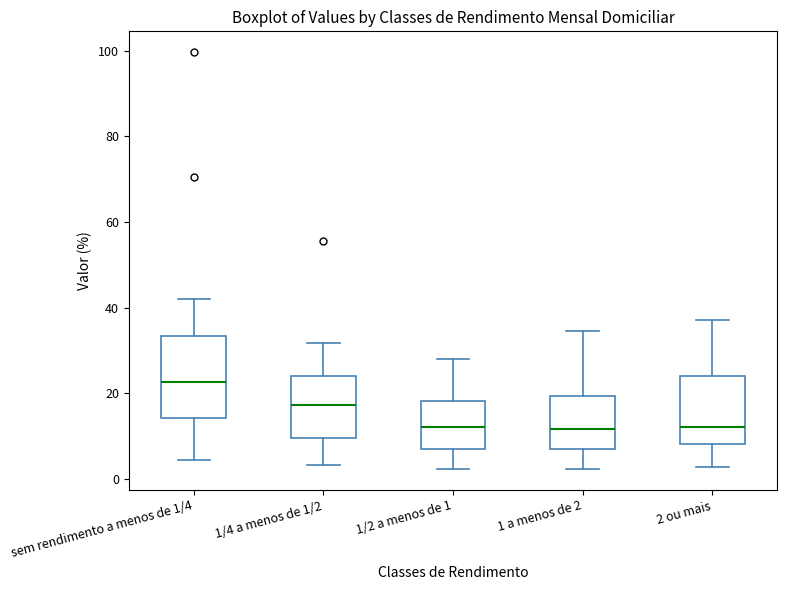

Which box's median line is the highest?

sem rendimento a menos de 1/4